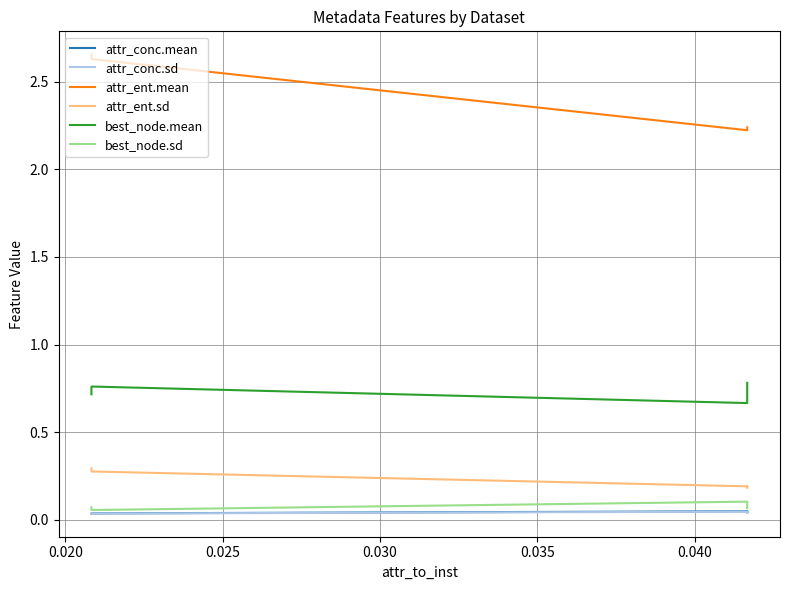

True or false: best_node.sd and attr_conc.sd intersect in this chart.

False